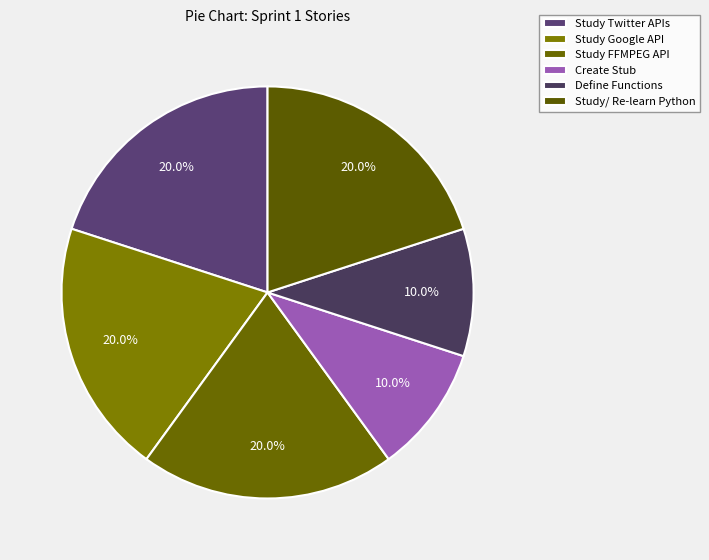

Is Study/ Re-learn Python the majority of the pie?

No